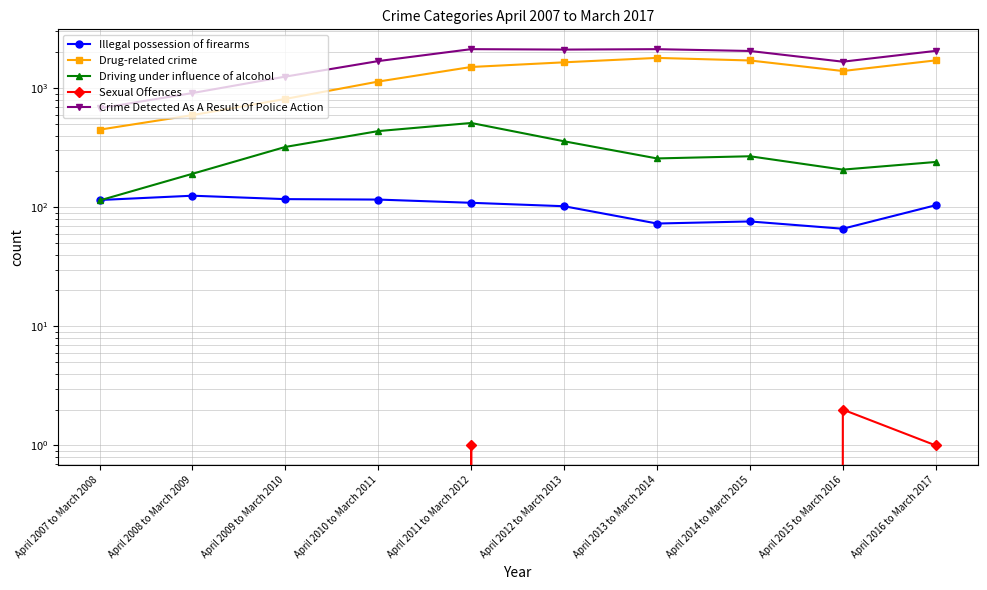

What is the difference between the maximum and minimum values in the Driving under influence of alcohol series?

396